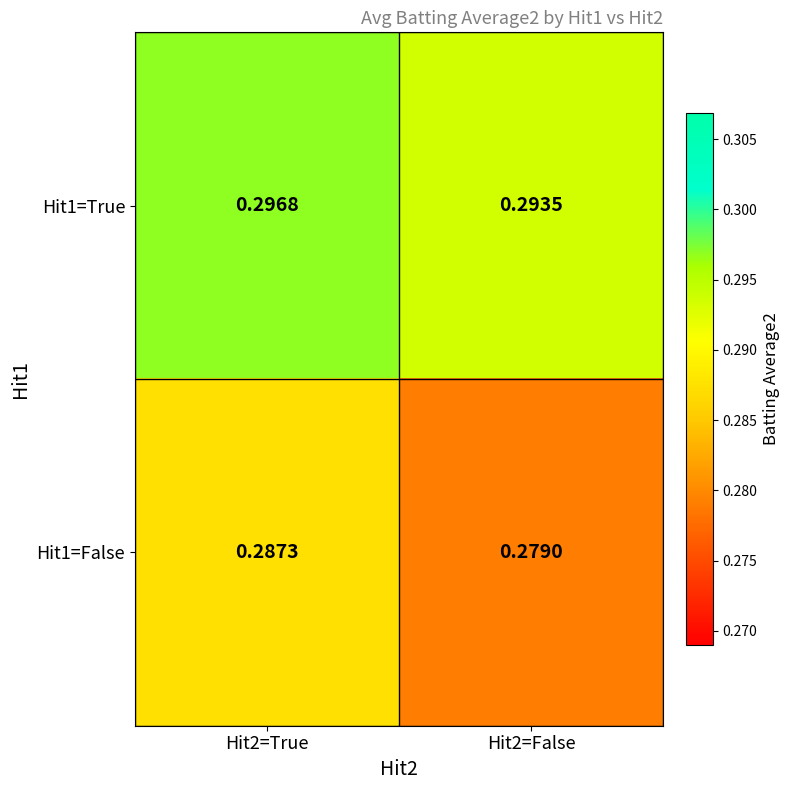

Is the value of Hit1=False at Hit2=True greater than the value of Hit1=True at Hit2=True?

No